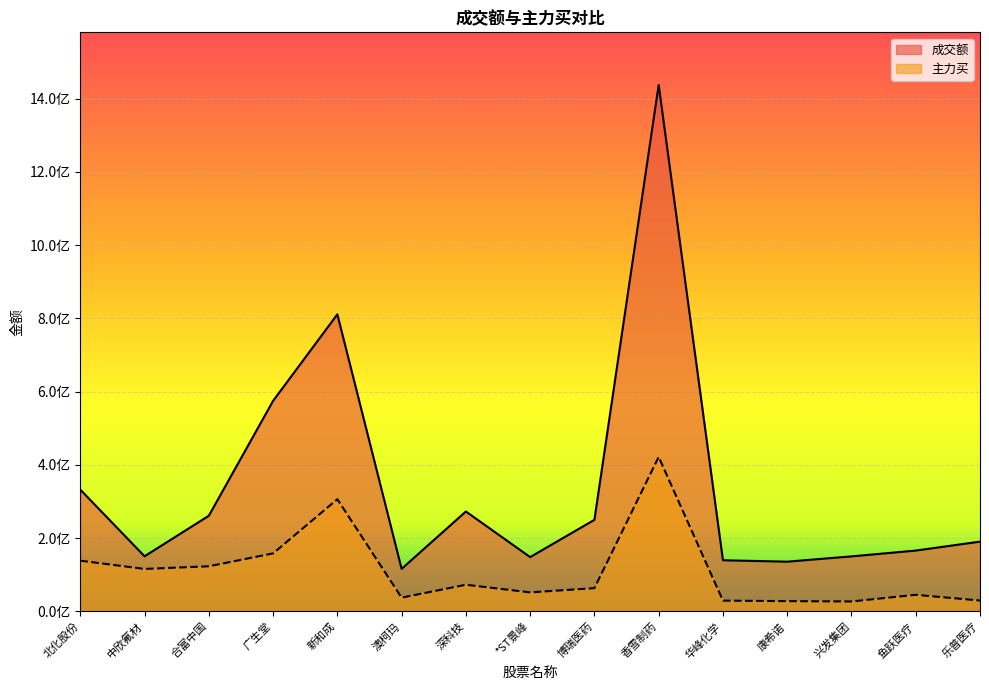

Which has a higher value, 兴发集团 or 合富中国?

合富中国